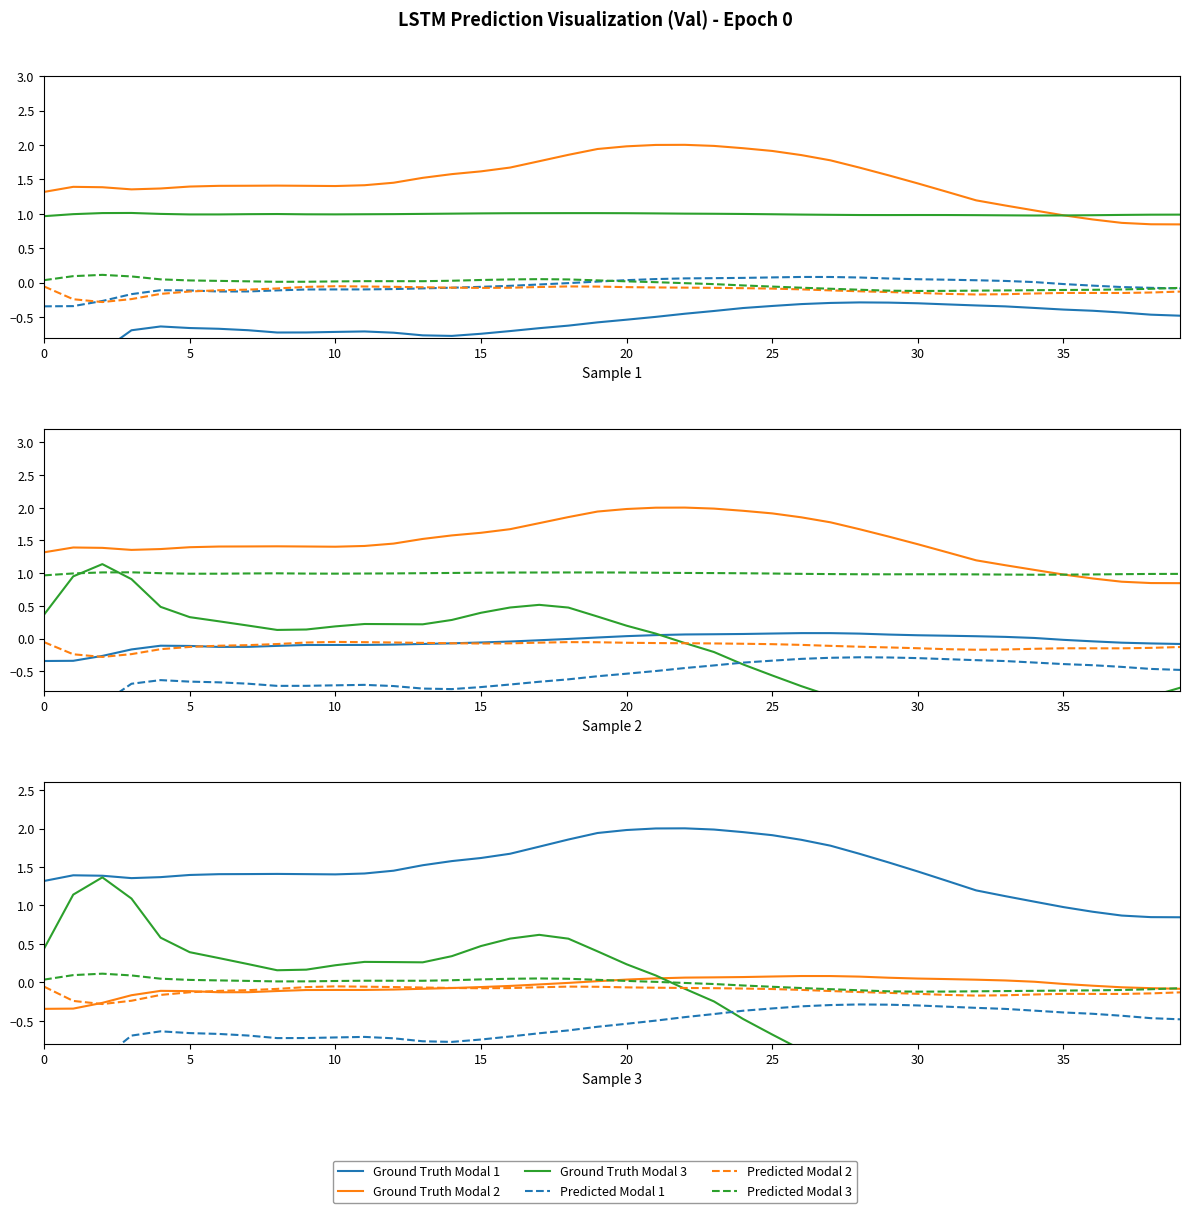

How many lines are shown in the chart?

6